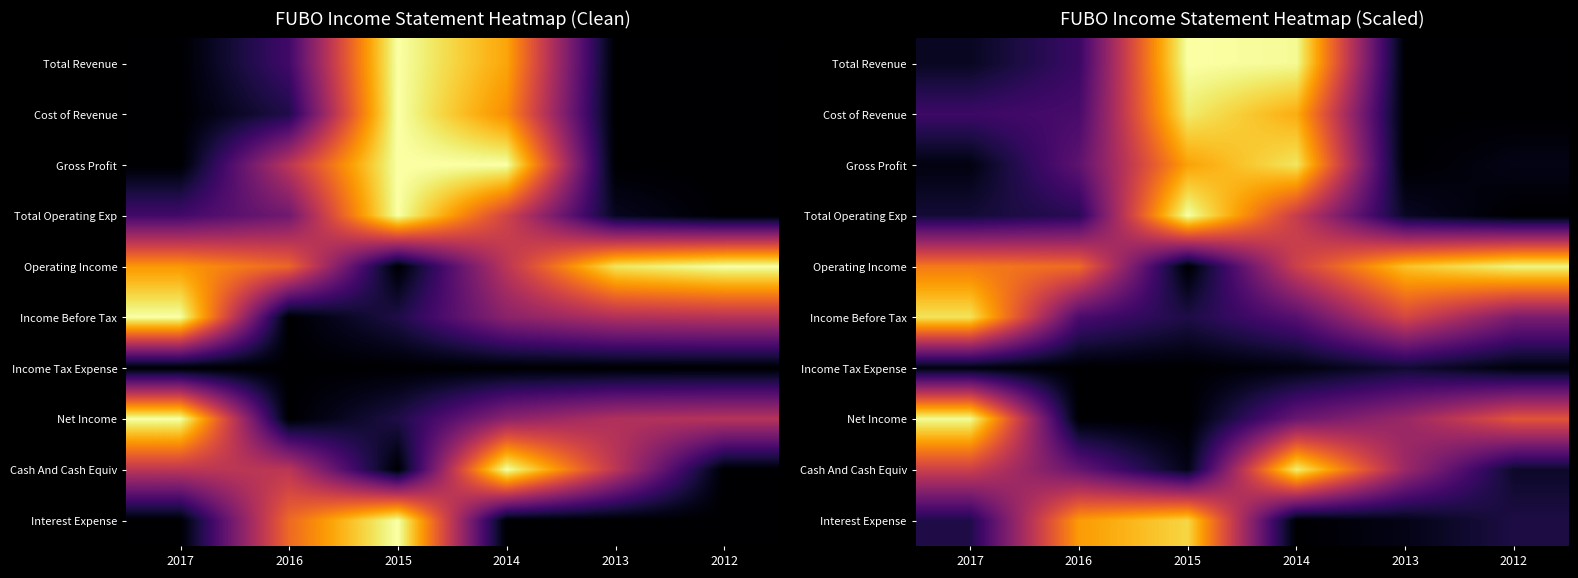

The Gross Profit series shows 0.0 at 2013. True or false?

True